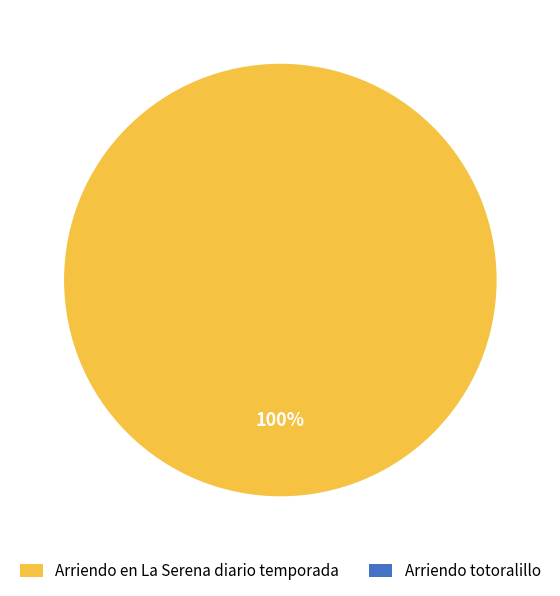

True or false: Arriendo en La Serena diario temporada accounts for 100% of the total.

True